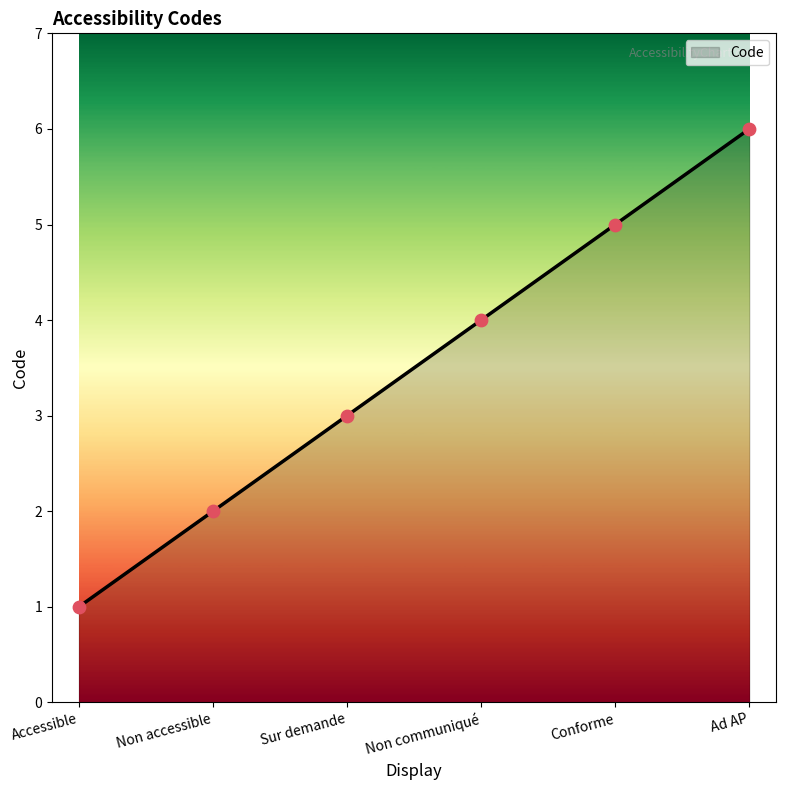

What is the ratio of the value at Conforme to the value at Ad AP?

0.8